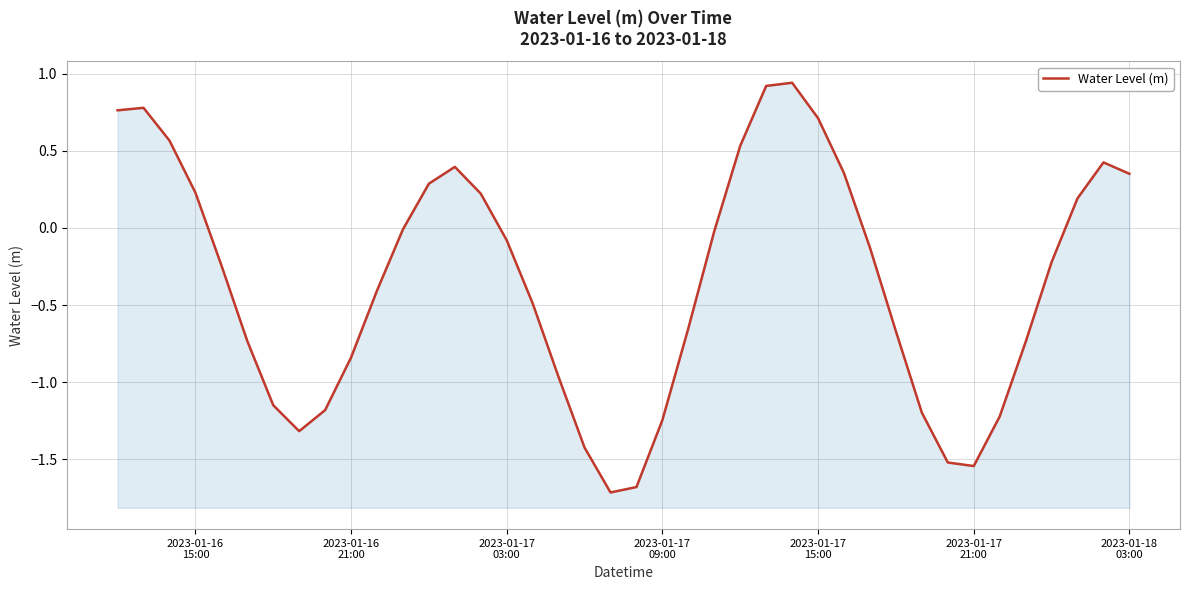

Count the number of data series in this chart.

1